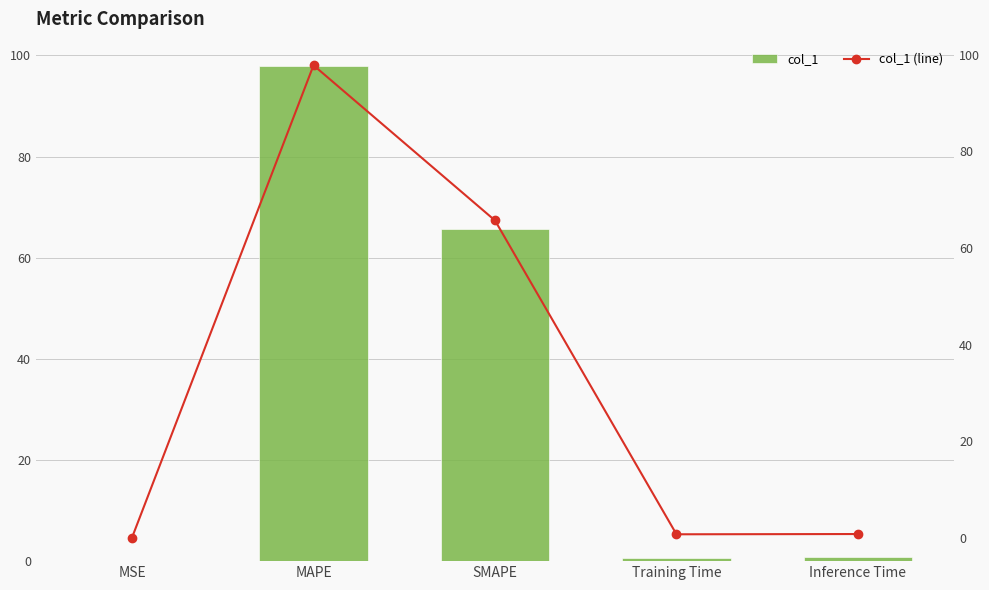

What is the label of the 4th bar from the right?

MAPE